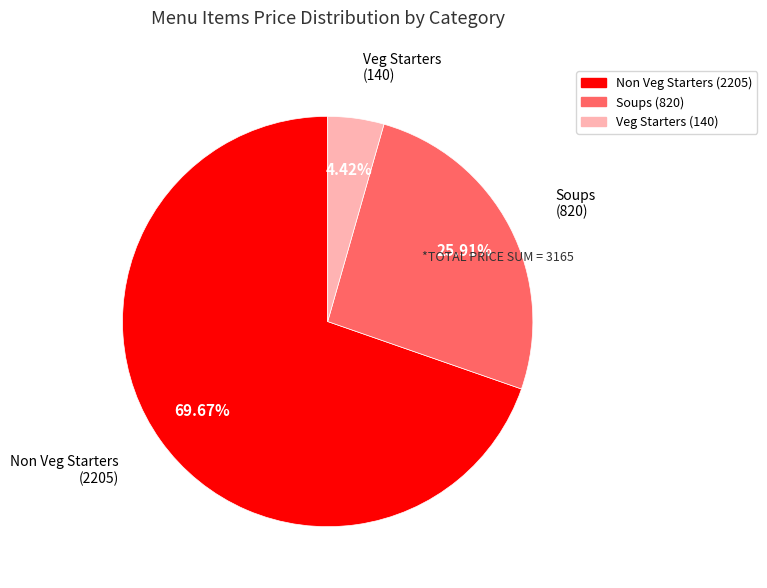

To the nearest percent, what is the difference between the largest and smallest slice percentages?

65%